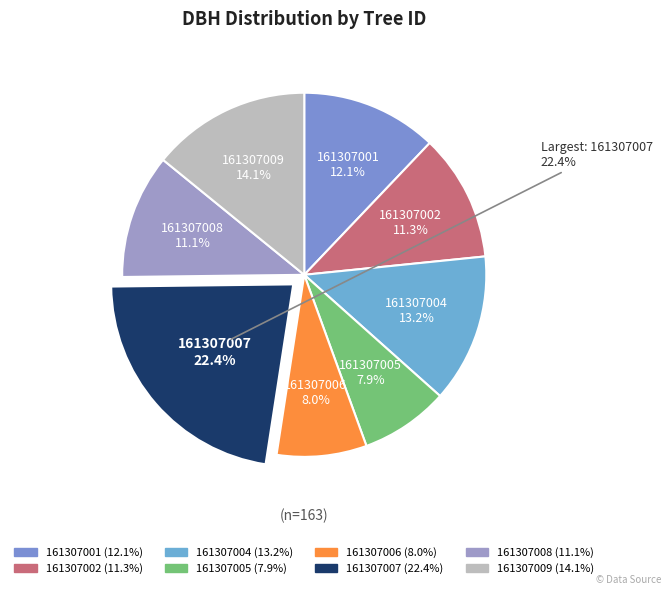

Count the number of slices in the pie.

8